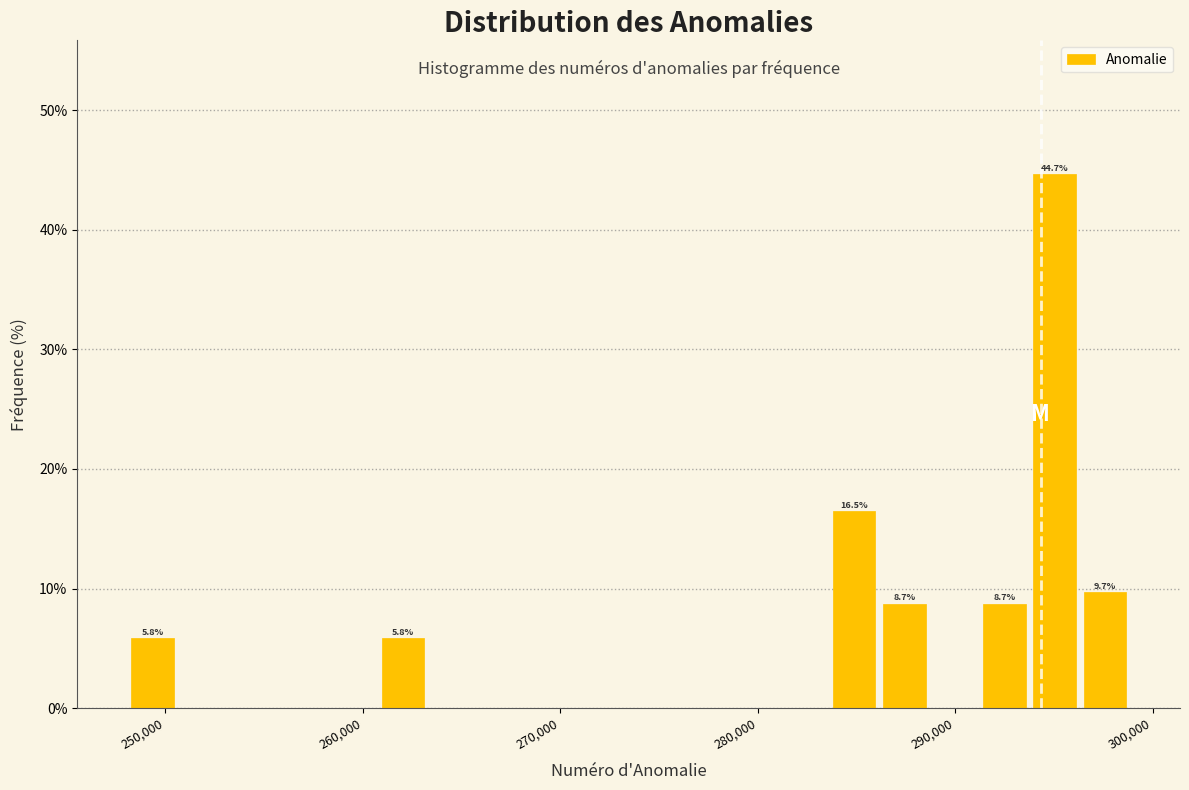

Read against the x-axis, roughly where is the centre of the tallest bar?

295000